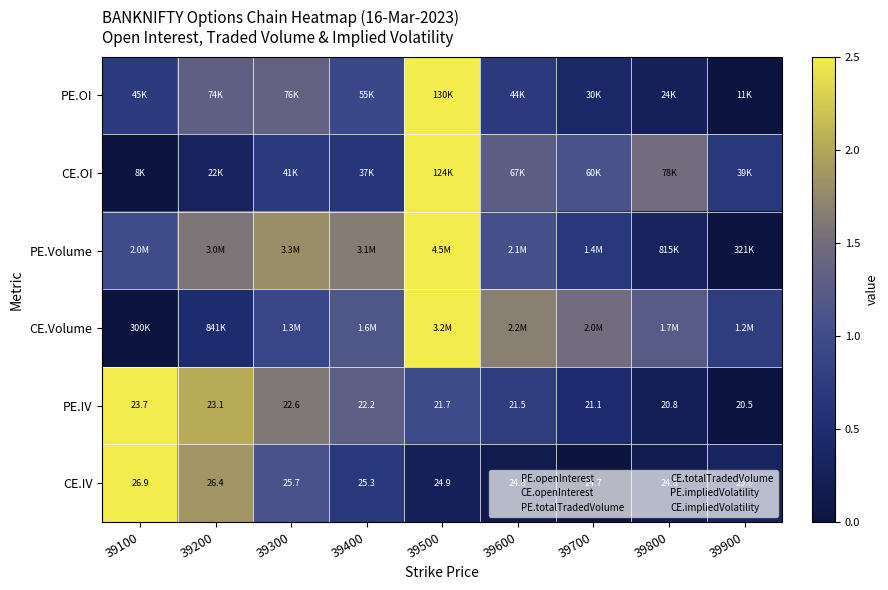

Is the value of PE.IV at 39100 greater than the value of CE.OI at 39900?

Yes